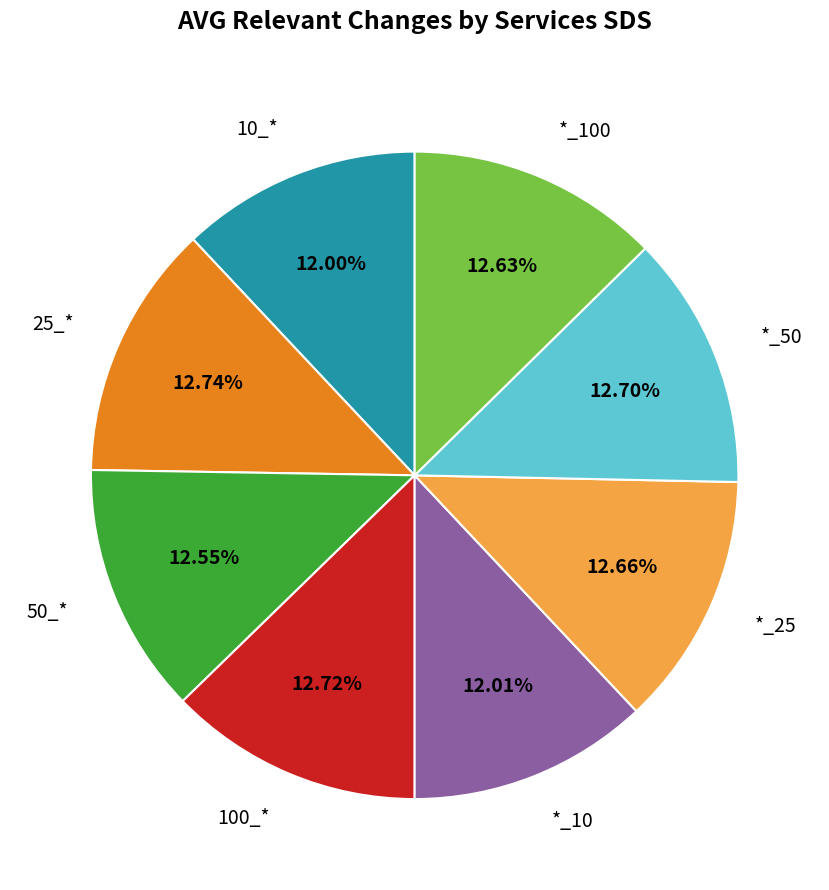

Combined, do 25_* and *_100 account for over 50%?

No